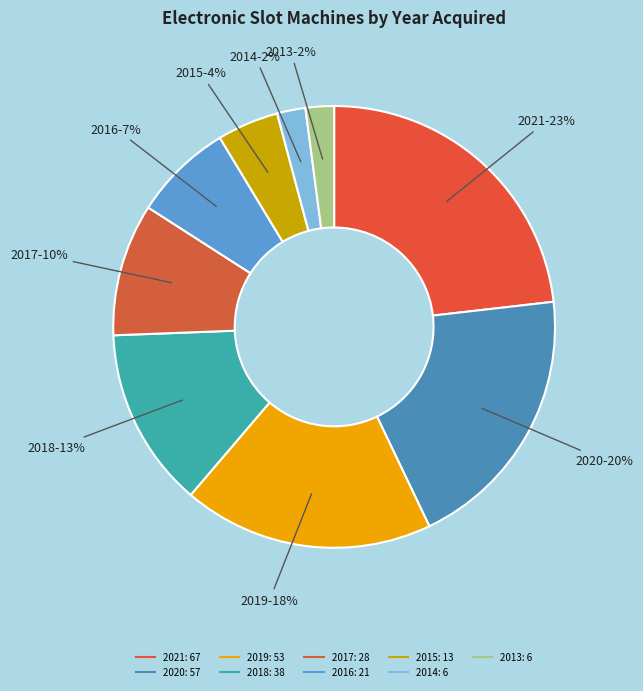

How many slices are in this pie chart?

9